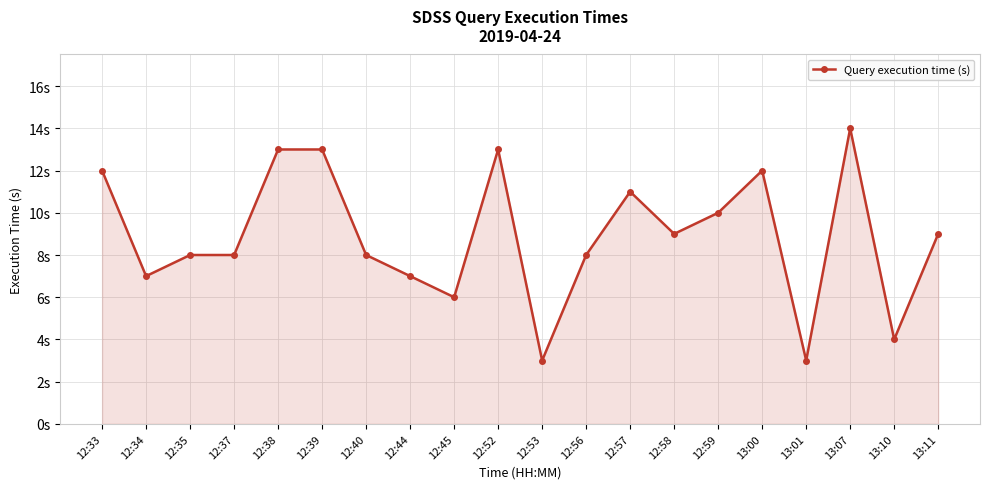

At which label does the data first exceed 9?

12:33